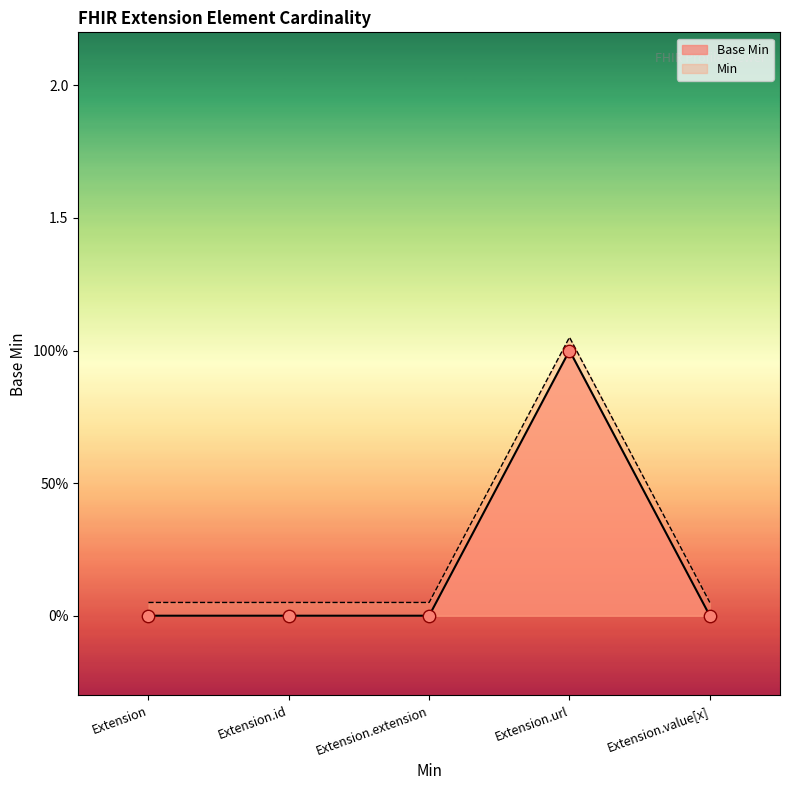

Which has a higher value, Extension.id or Extension.extension?

Extension.id